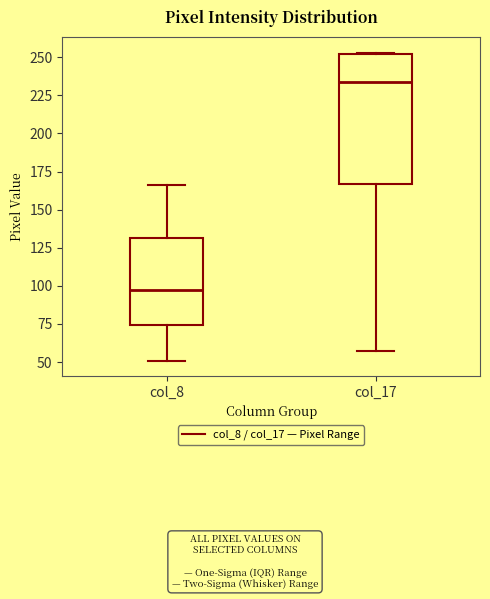

Reading left to right, read every box against the y-axis: the position of its median line, the range the box covers, and the ends of its whiskers. The values are not printed on the chart, so give them approximately, as read against the axis.

col_8: median 95, box 75 to 130, whiskers 50 to 165
col_17: median 235, box 165 to 250, whiskers 55 to 255